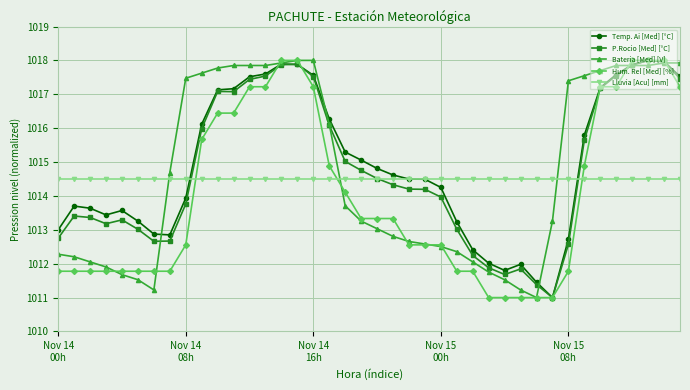

After their last crossing, which series has the higher values: Lluvia [Acu] [mm] or Bateria [Med] [V]?

Bateria [Med] [V]